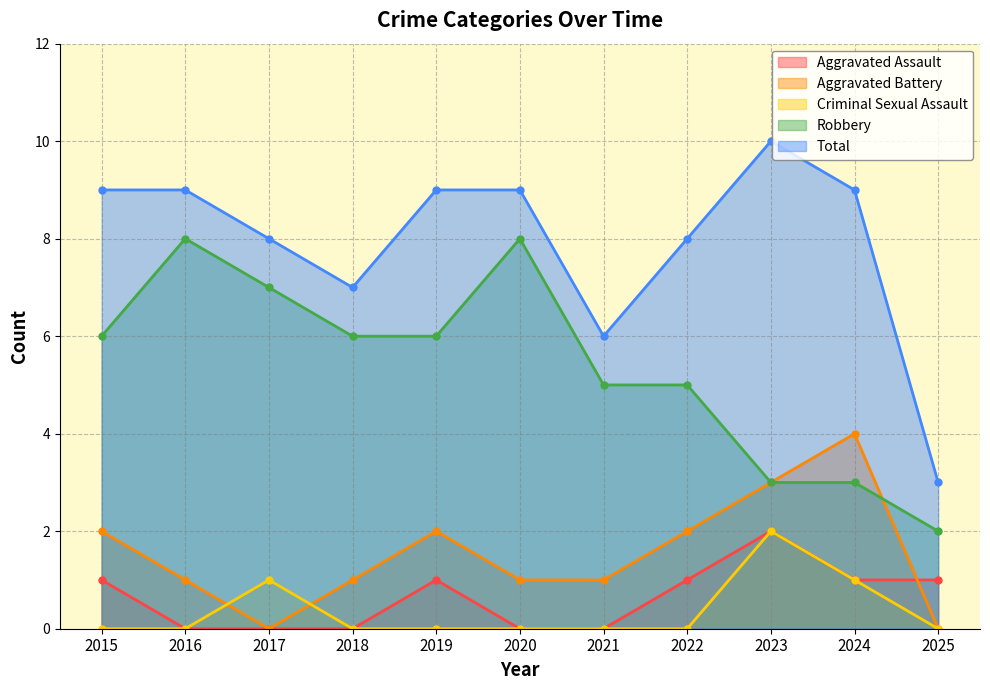

The value of Aggravated Assault at 2016 is 0. True or false?

True